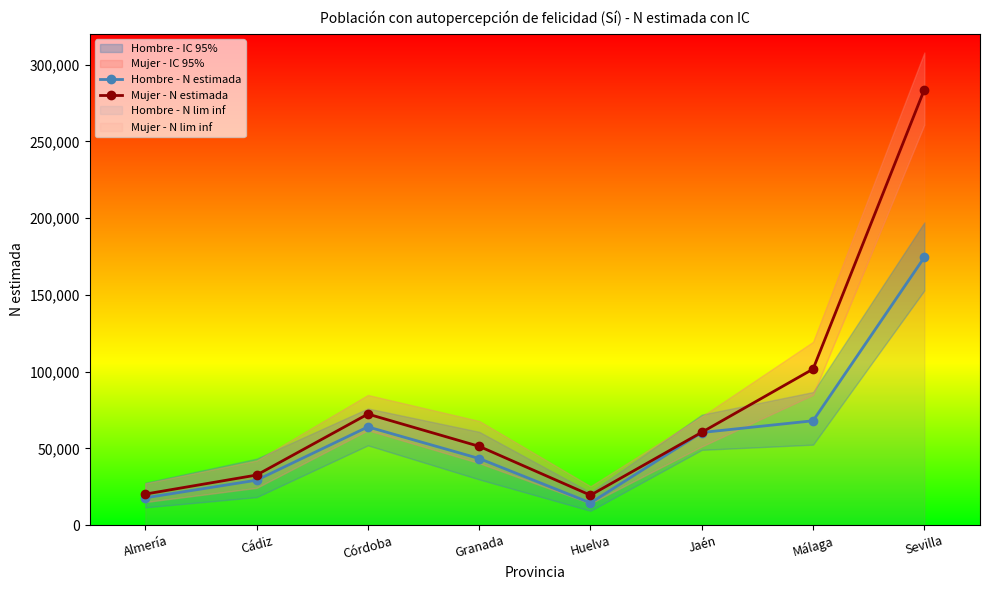

True or false: Mujer - N estimada and Hombre - N estimada intersect in this chart.

False